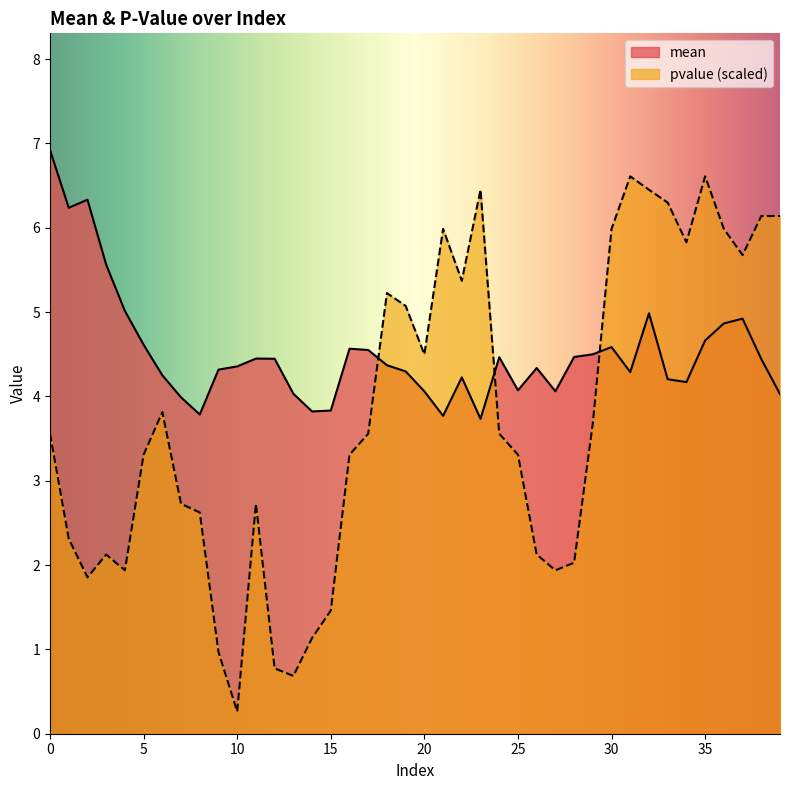

Rank the series at 3 from highest to lowest value.

mean, pvalue